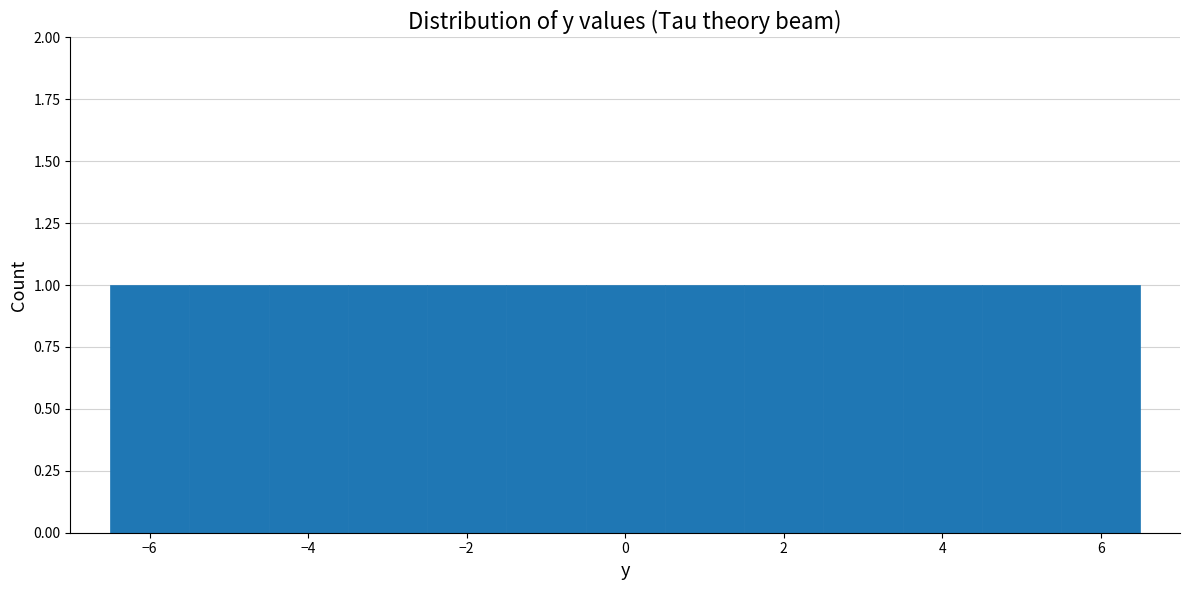

Reading left to right, list every bar in this chart as the range it spans on the x-axis followed by its height. Neither the bar edges nor the heights are printed on the chart, so give them approximately, as read against the axes.

-6.5 to -5.5: 1
-5.5 to -4.5: 1
-4.5 to -3.5: 1
-3.5 to -2.5: 1
-2.5 to -1.5: 1
-1.5 to -0.5: 1
-0.5 to 0.5: 1
0.5 to 1.5: 1
1.5 to 2.5: 1
2.5 to 3.5: 1
3.5 to 4.5: 1
4.5 to 5.5: 1
5.5 to 6.5: 1